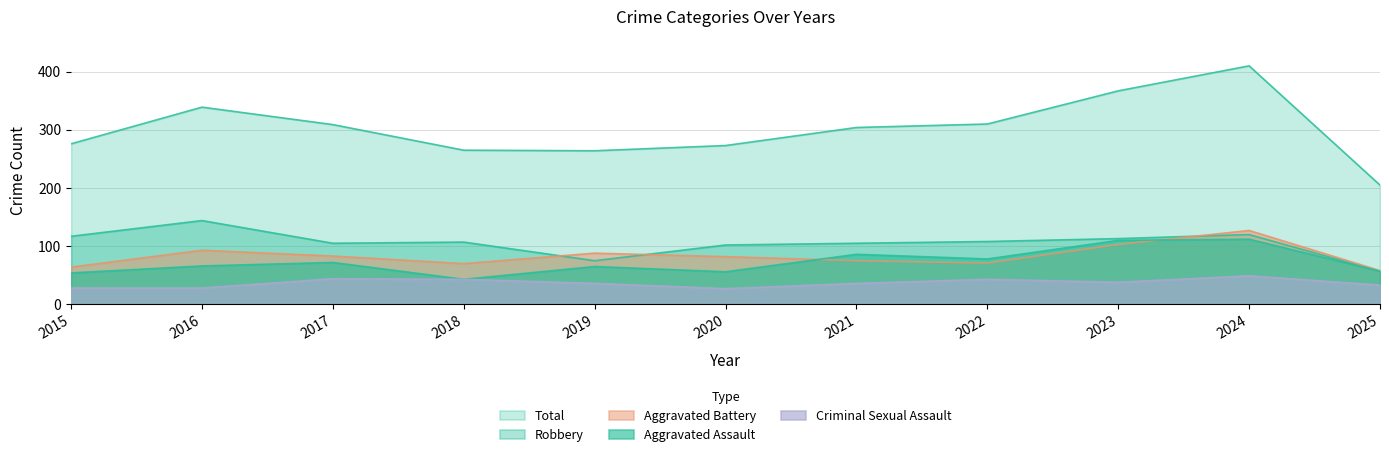

True or false: Robbery and Criminal Sexual Assault cross at least once.

False